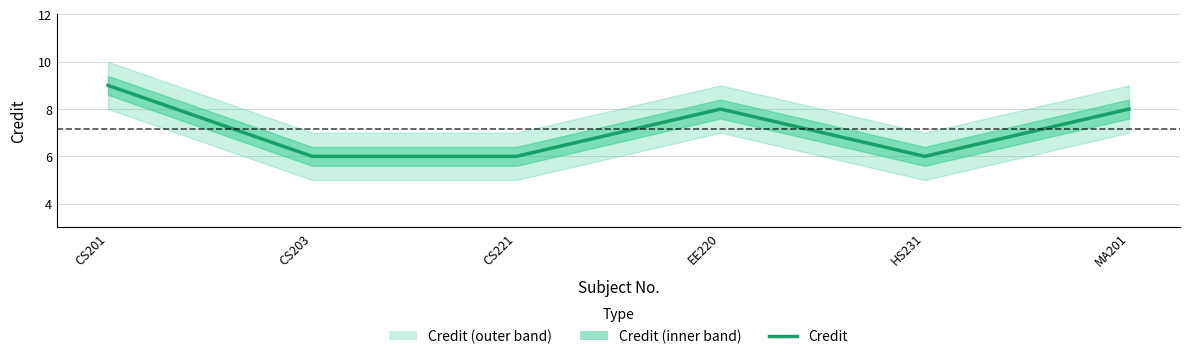

What is the difference between the second highest and second lowest values?

2